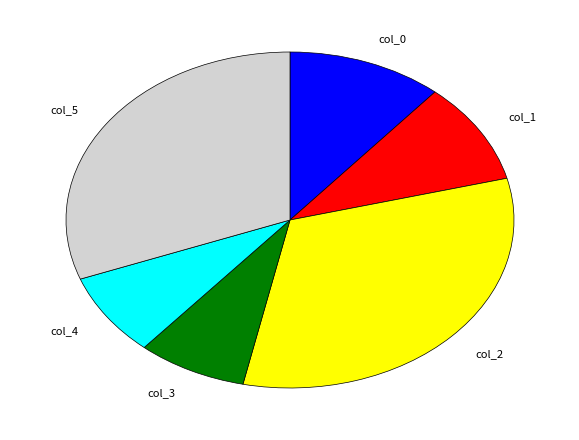

What is the ratio of the value at col_5 to the value at col_0?

2.7